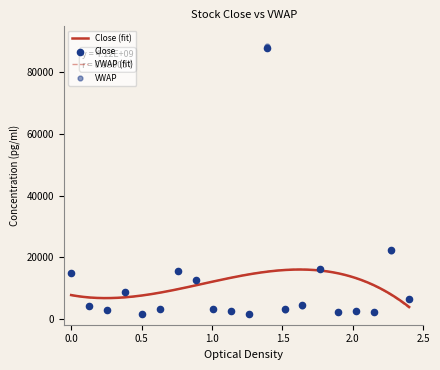

Which series has the largest total across all categories?

Close